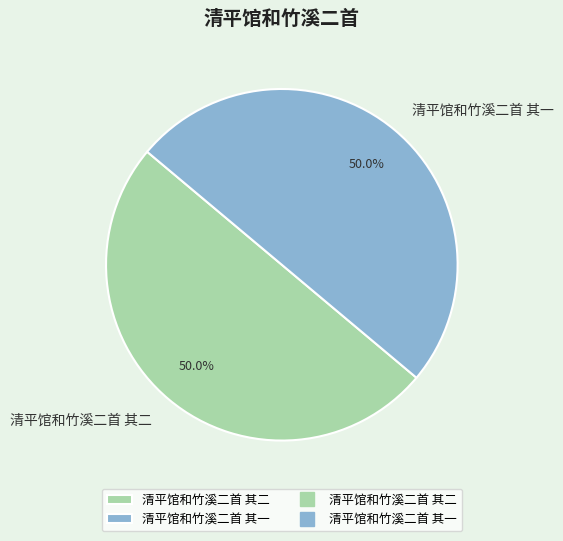

What percentage do 清平馆和竹溪二首 其一 and 清平馆和竹溪二首 其二 together represent?

100.0%